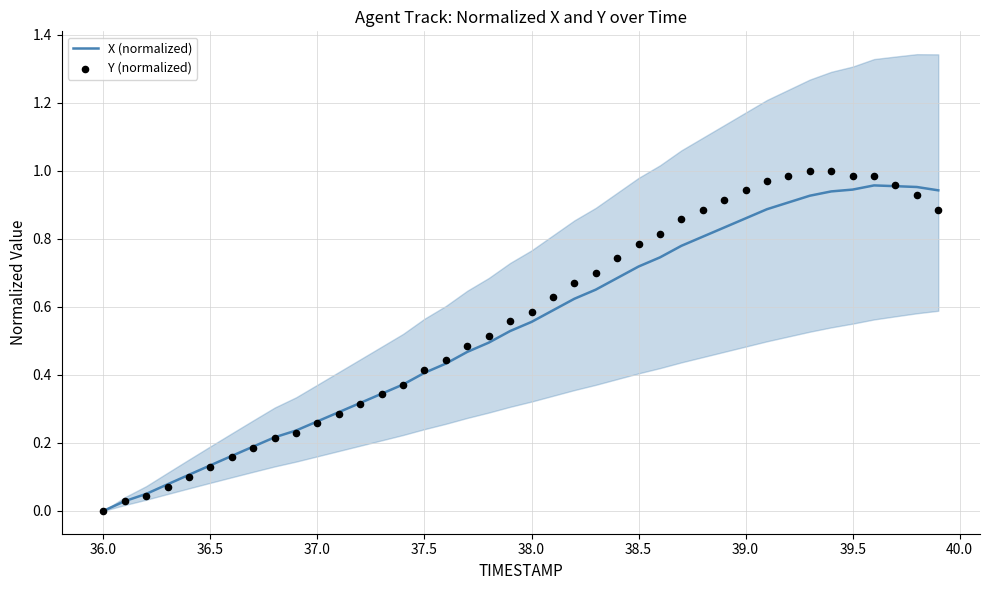

What are all the series names shown in the legend?

X (normalized), Y (normalized)